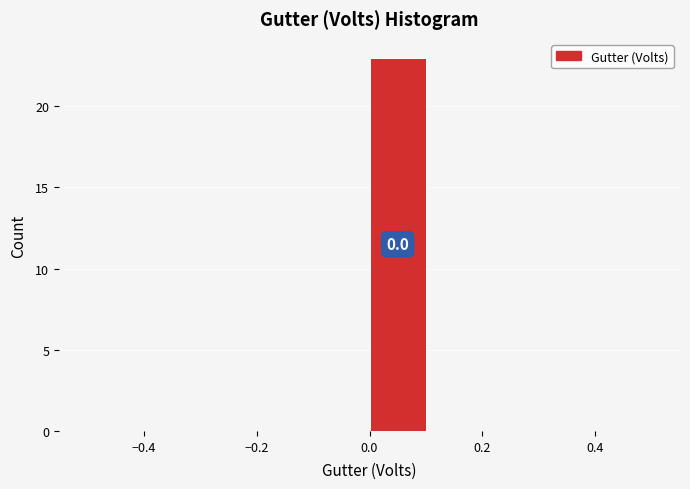

Which range on the x-axis has the tallest bar?

0.0 to 0.1